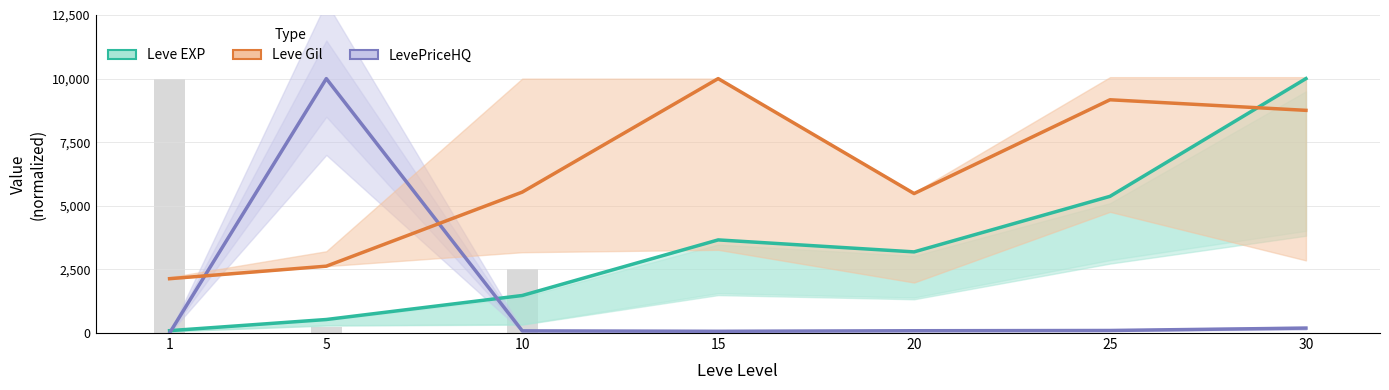

How many groups of bars are there?

7